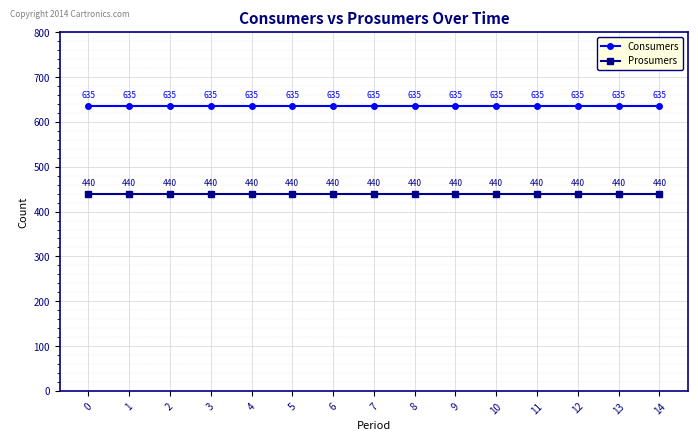

What is the sum of all Prosumers values?

6600